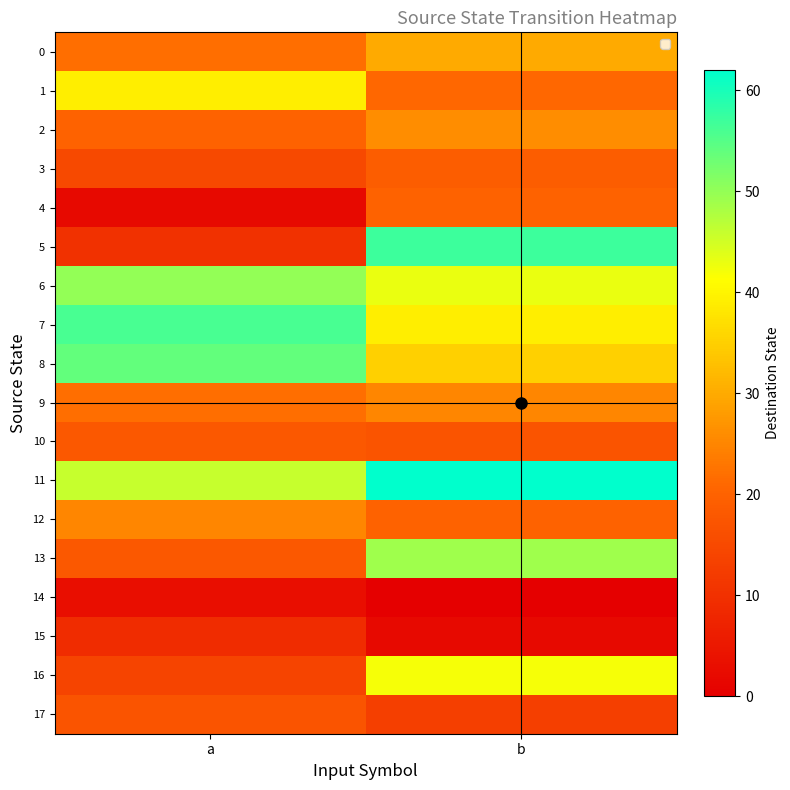

Reading left to right, what are all the values shown in this chart?

0: a=22	b=30
1: a=39	b=21
2: a=20	b=26
3: a=15	b=19
4: a=2	b=20
5: a=10	b=57
6: a=50	b=43
7: a=56	b=39
8: a=54	b=35
9: a=22	b=25
10: a=18	b=17
11: a=46	b=62
12: a=25	b=20
13: a=18	b=49
14: a=3	b=0
15: a=9	b=2
16: a=14	b=42
17: a=17	b=13